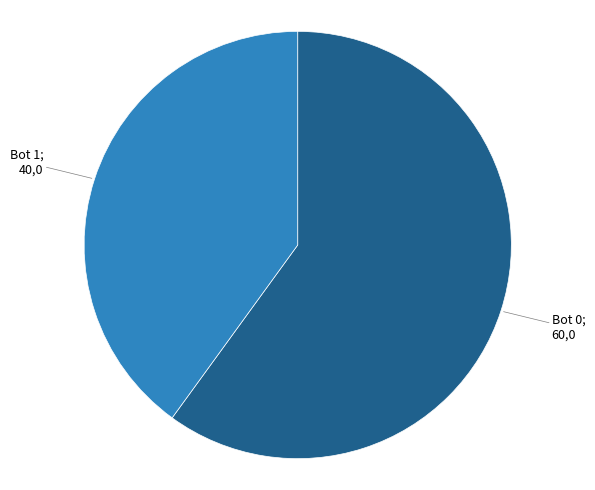

How many slices are in this pie chart?

2